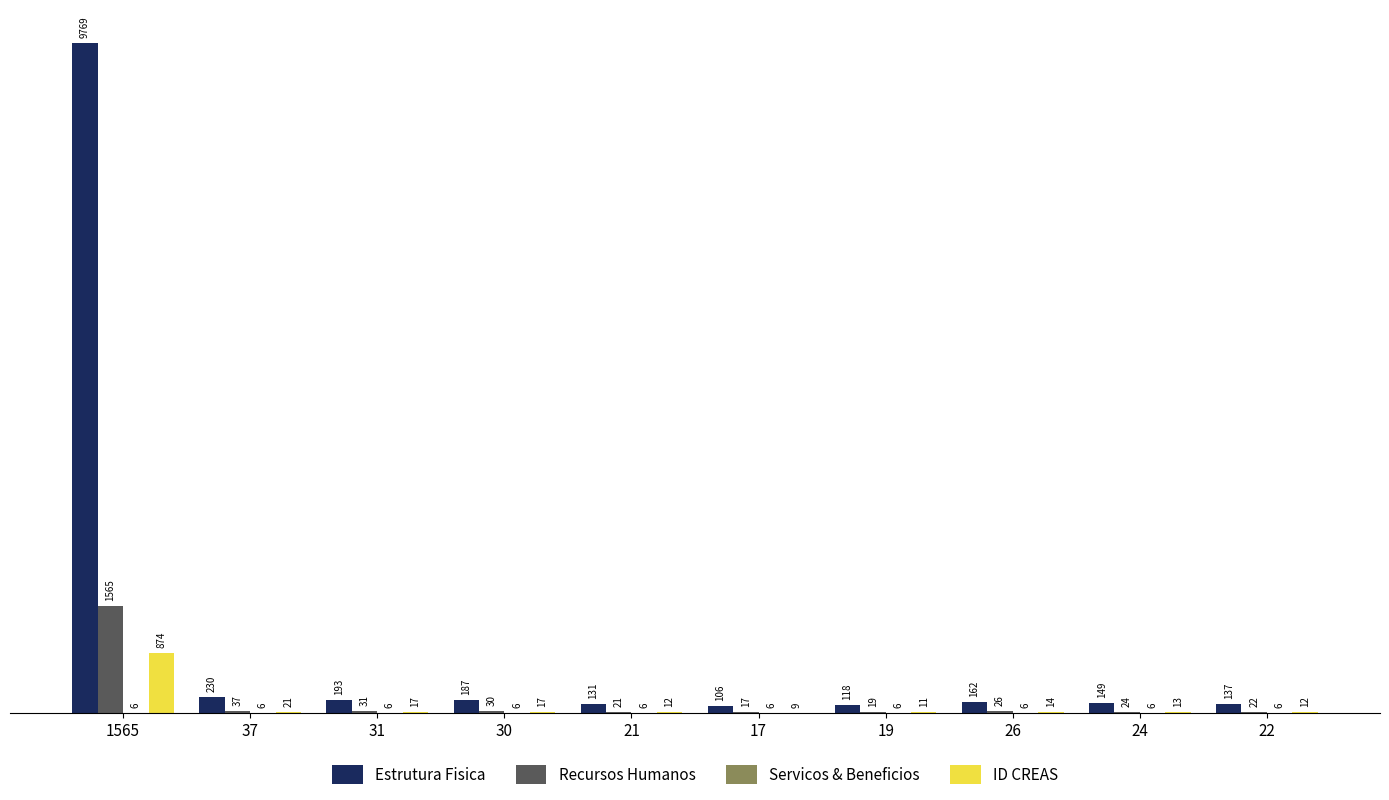

What is the sum of all Estrutura Fisica values?

11182